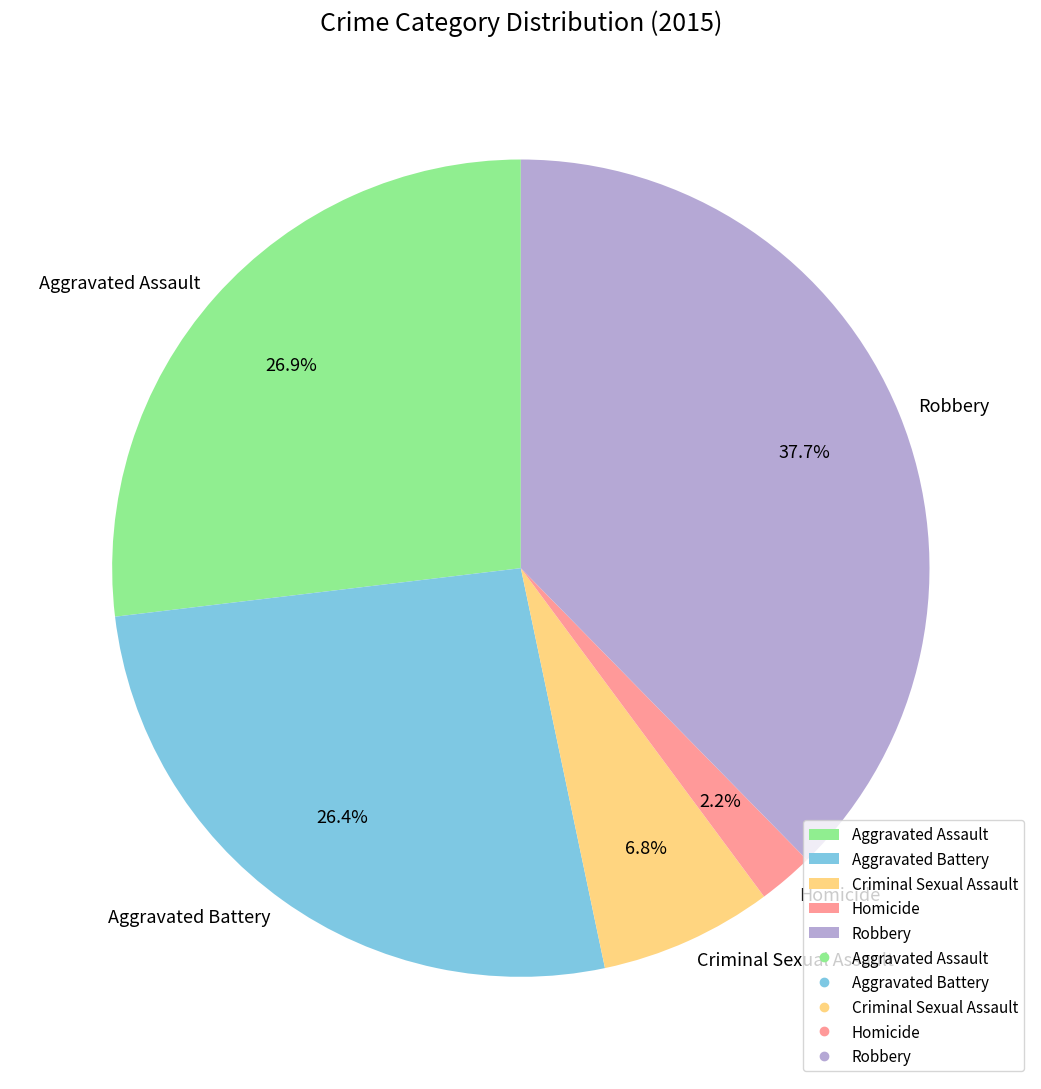

What is the largest slice in the pie chart?

Robbery